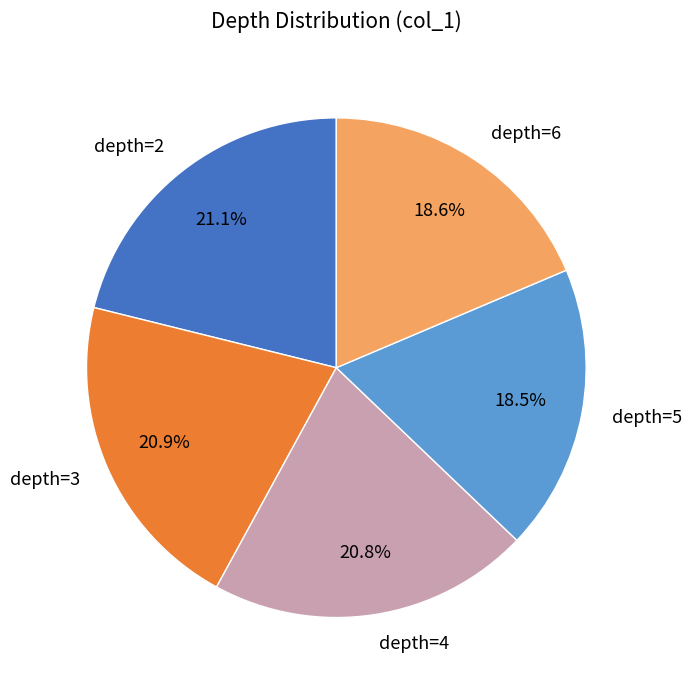

What percentage is the depth=4 slice, to the nearest percent?

21%